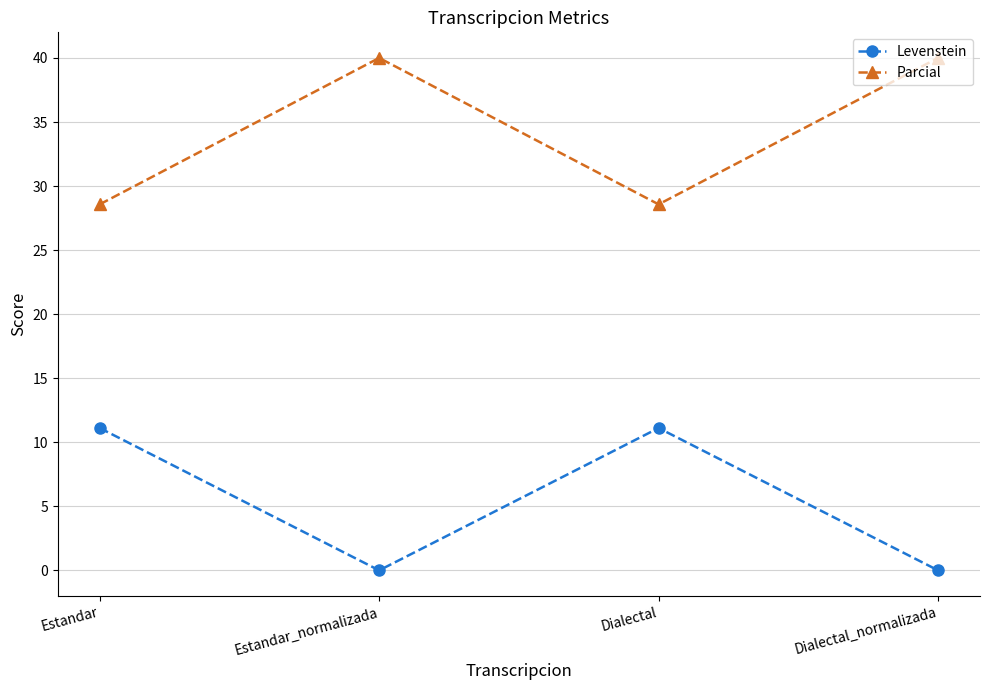

What is the difference between the highest and lowest values at Dialectal?

17.5